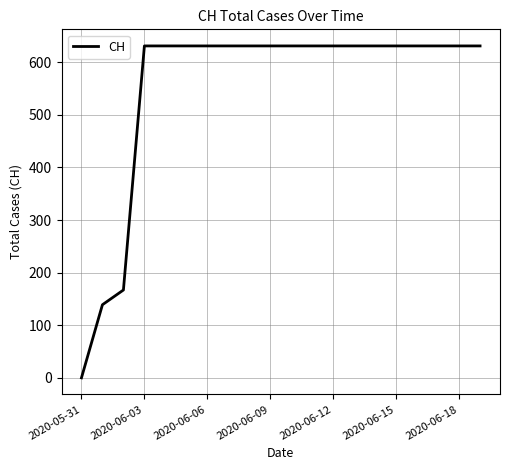

What is the difference between the maximum and minimum values?

631